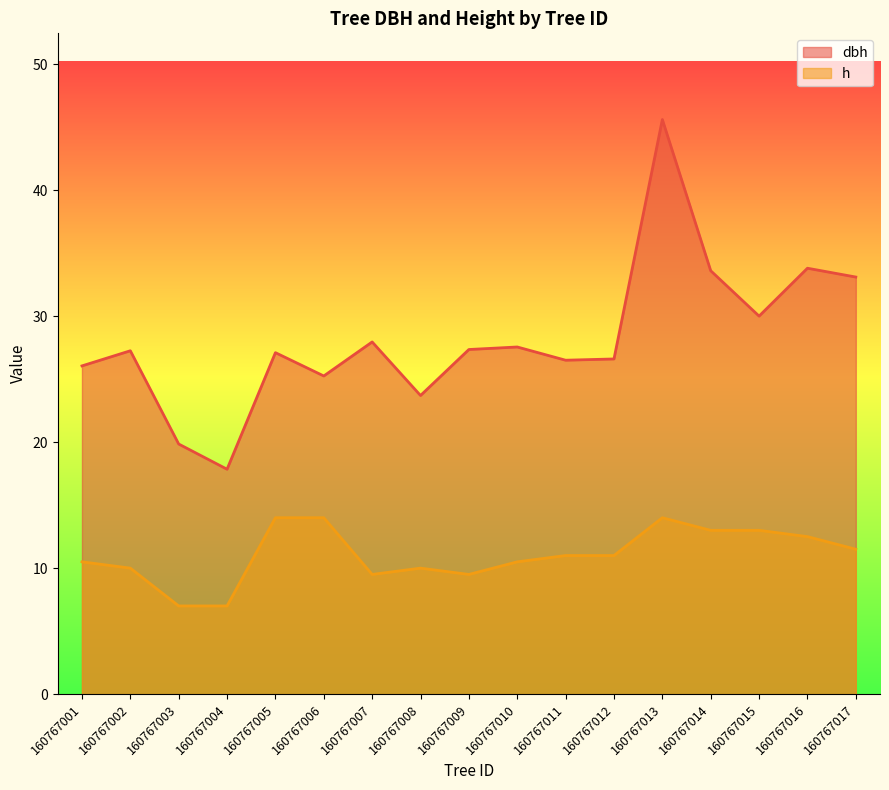

How many distinct data groups are displayed?

2